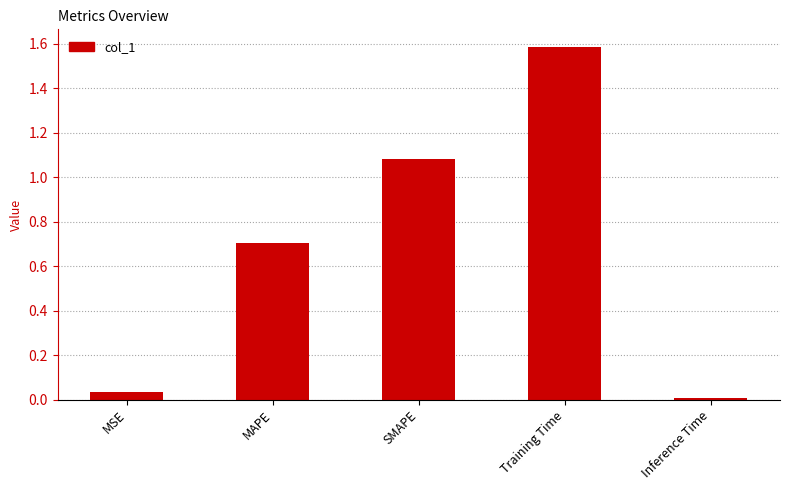

What is the change in value from MAPE to SMAPE?

+0.4